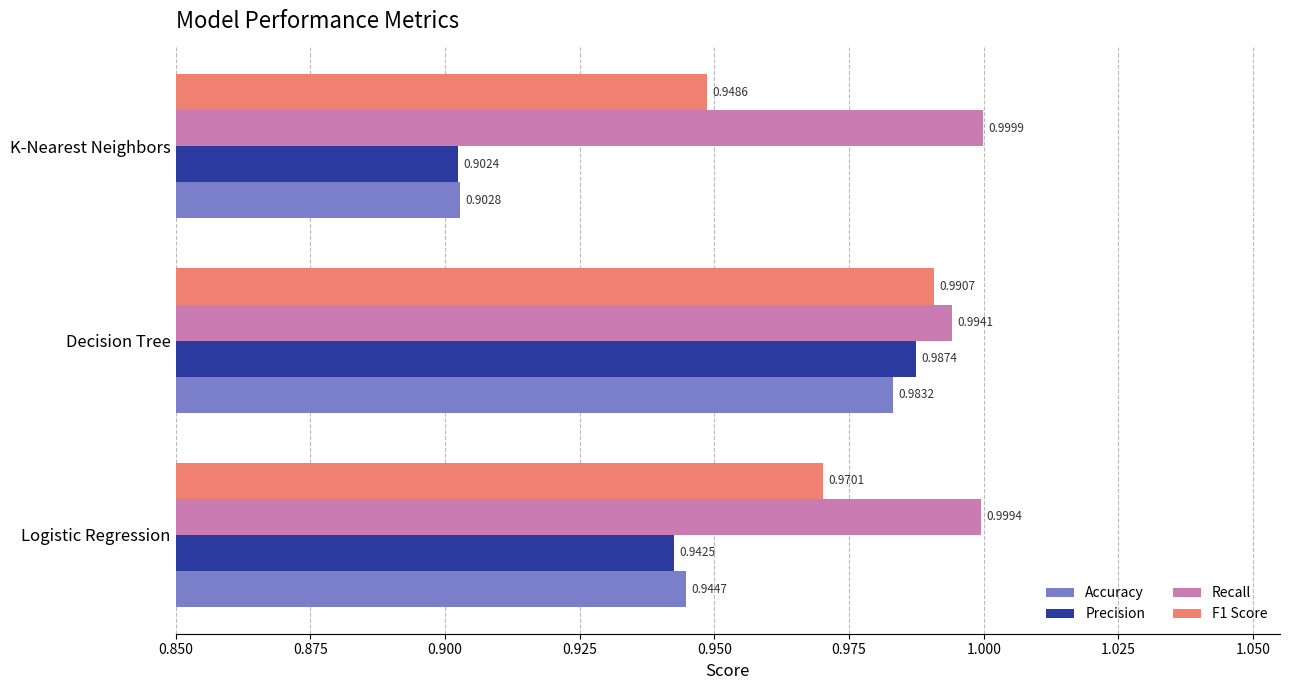

Which series has the largest range (max minus min)?

Precision